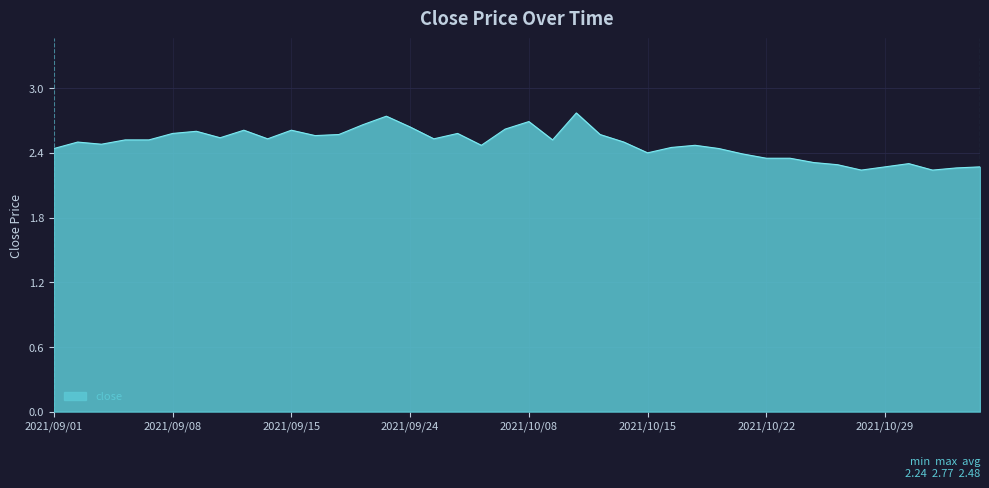

What is the greatest value displayed?

2.8